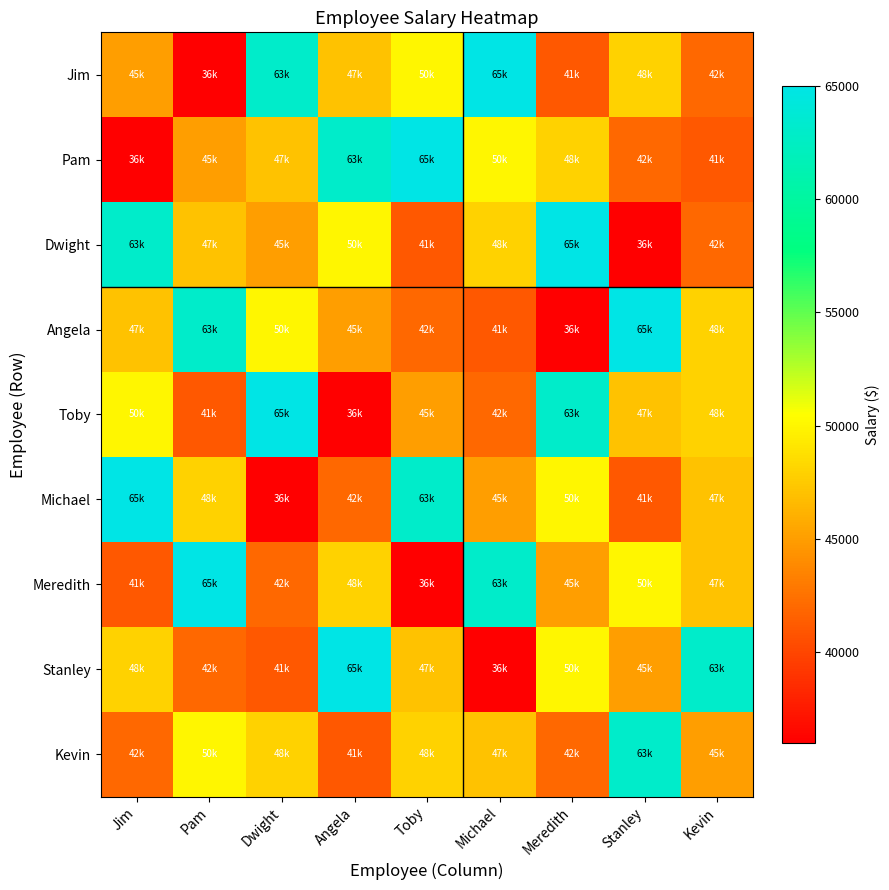

At how many categories does at least one series exceed 39647?

9